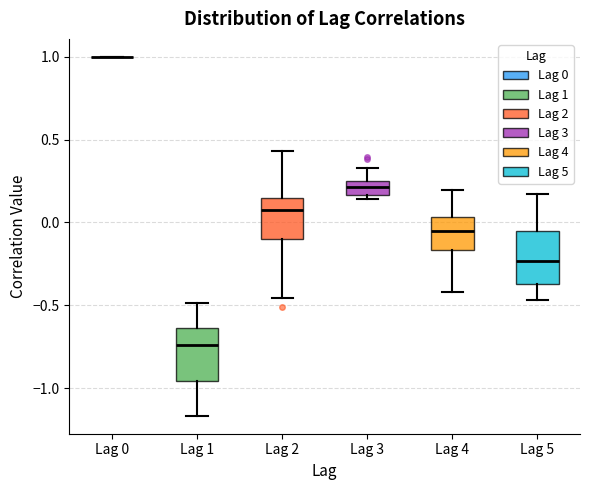

Reading left to right, transcribe this box plot: for each box, give where its median line is, the range the box spans, and where its two whiskers end, as read against the y-axis. The values are not printed on the chart, so give them approximately, as read against the axis.

Lag 0: box collapsed to a line at 1.00, whiskers 1.00 to 1.00
Lag 1: median -0.75, box -0.95 to -0.65, whiskers -1.15 to -0.50
Lag 2: median 0.05, box -0.10 to 0.15, whiskers -0.45 to 0.45
Lag 3: median 0.20, box 0.15 to 0.25, whiskers 0.15 (just below the box's lower edge) to 0.35
Lag 4: median -0.05, box -0.15 to 0.05, whiskers -0.40 to 0.20
Lag 5: median -0.25, box -0.35 to -0.05, whiskers -0.45 to 0.15